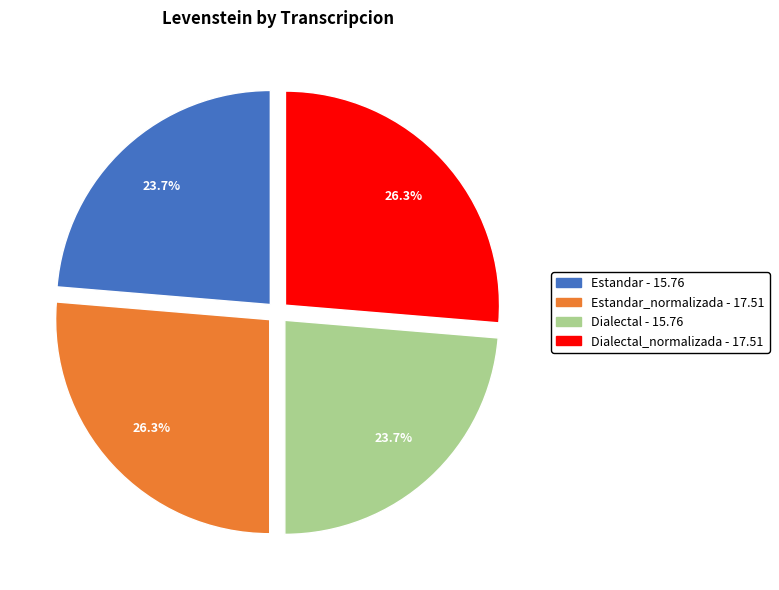

Does any single category account for the majority?

No